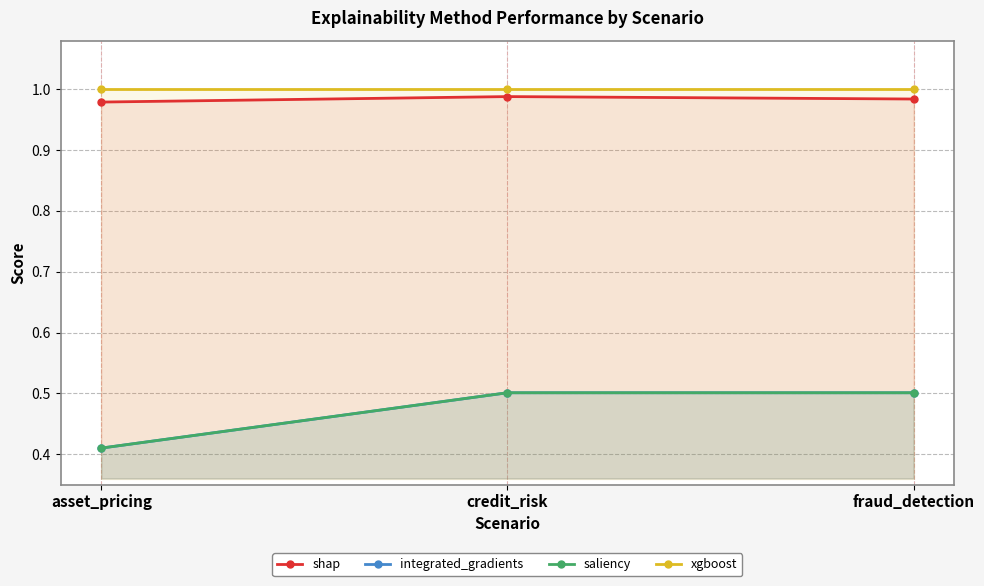

Reading left to right, list all the values displayed in this chart.

shap: asset_pricing=1.0	credit_risk=1.0	fraud_detection=1.0
integrated_gradients: asset_pricing=0.4	credit_risk=0.5	fraud_detection=0.5
saliency: asset_pricing=0.4	credit_risk=0.5	fraud_detection=0.5
xgboost: asset_pricing=1.0	credit_risk=1.0	fraud_detection=1.0